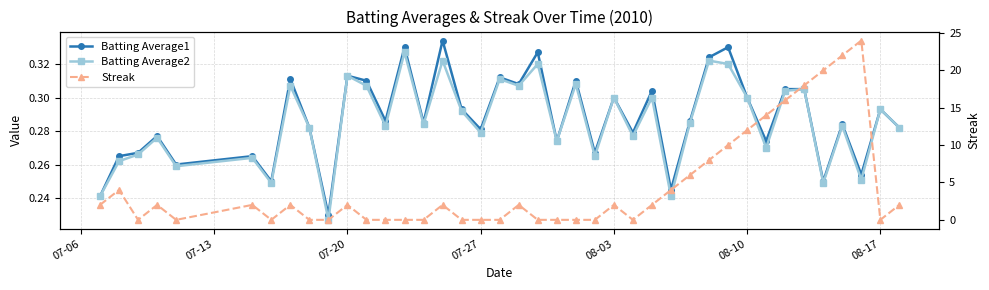

Reading left to right, what are all the values shown in this chart?

Batting Average1: 0.2	0.3	0.3	0.3	0.3	0.3	0.2	0.3	0.3	0.2	0.3	0.3	0.3	0.3	0.3	0.3	0.3	0.3	0.3	0.3	0.3	0.3	0.3	0.3	0.3	0.3	0.3	0.2	0.3	0.3	0.3	0.3	0.3	0.3	0.3	0.2	0.3	0.3	0.3	0.3
Batting Average2: 0.2	0.3	0.3	0.3	0.3	0.3	0.2	0.3	0.3	0.2	0.3	0.3	0.3	0.3	0.3	0.3	0.3	0.3	0.3	0.3	0.3	0.3	0.3	0.3	0.3	0.3	0.3	0.2	0.3	0.3	0.3	0.3	0.3	0.3	0.3	0.2	0.3	0.3	0.3	0.3
Streak: 2.0	4.0	0.0	2.0	0.0	2.0	0.0	2.0	0.0	0.0	2.0	0.0	0.0	0.0	0.0	2.0	0.0	0.0	0.0	2.0	0.0	0.0	0.0	0.0	2.0	0.0	2.0	4.0	6.0	8.0	10.0	12.0	14.0	16.0	18.0	20.0	22.0	24.0	0.0	2.0